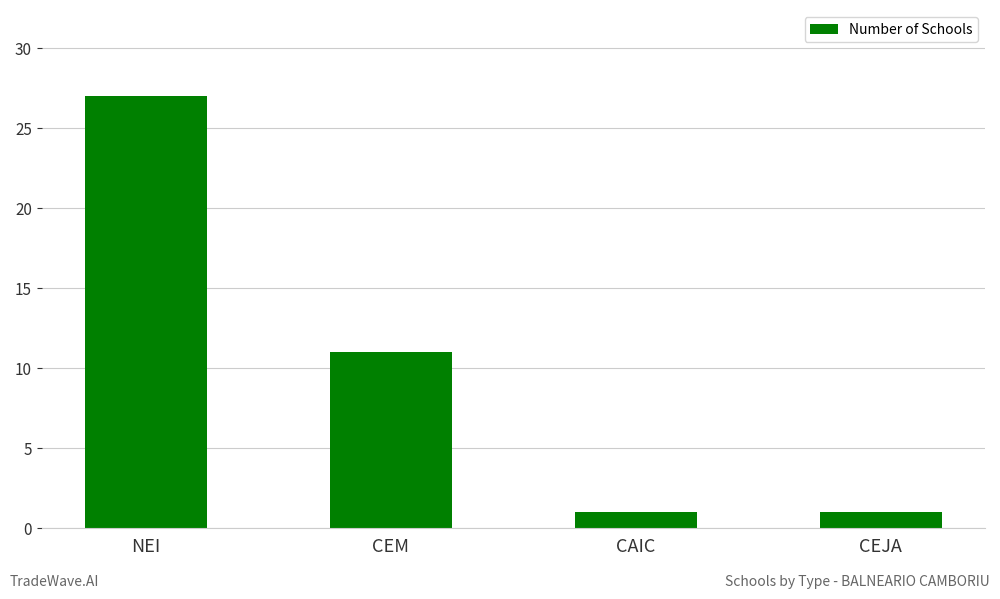

At which label does the data first exceed 11?

NEI